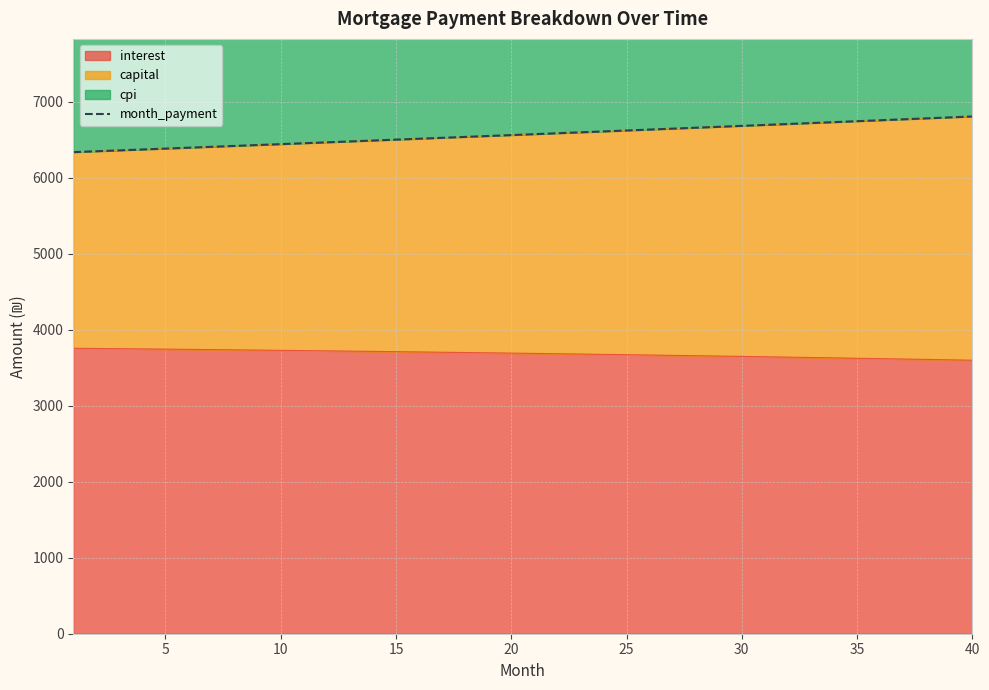

How many lines are shown in the chart?

1